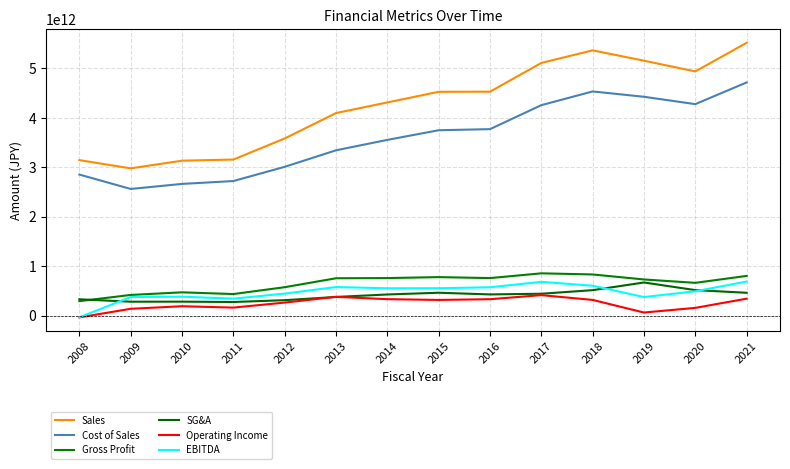

What is the maximum value shown in the chart?

5515512000000